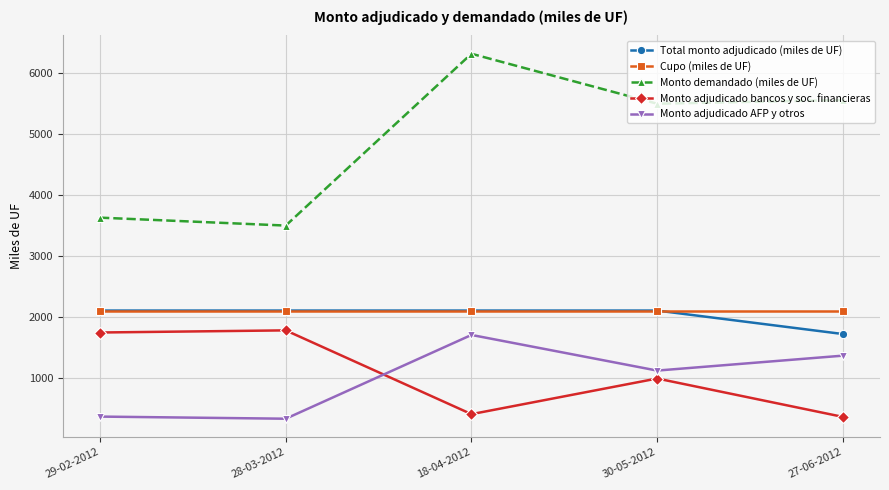

What is the smallest value displayed?

325